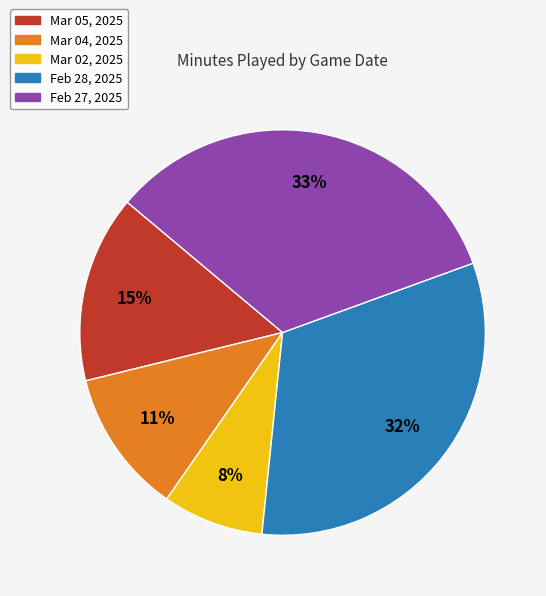

What percentage is the Feb 27, 2025 slice, to the nearest percent?

33%